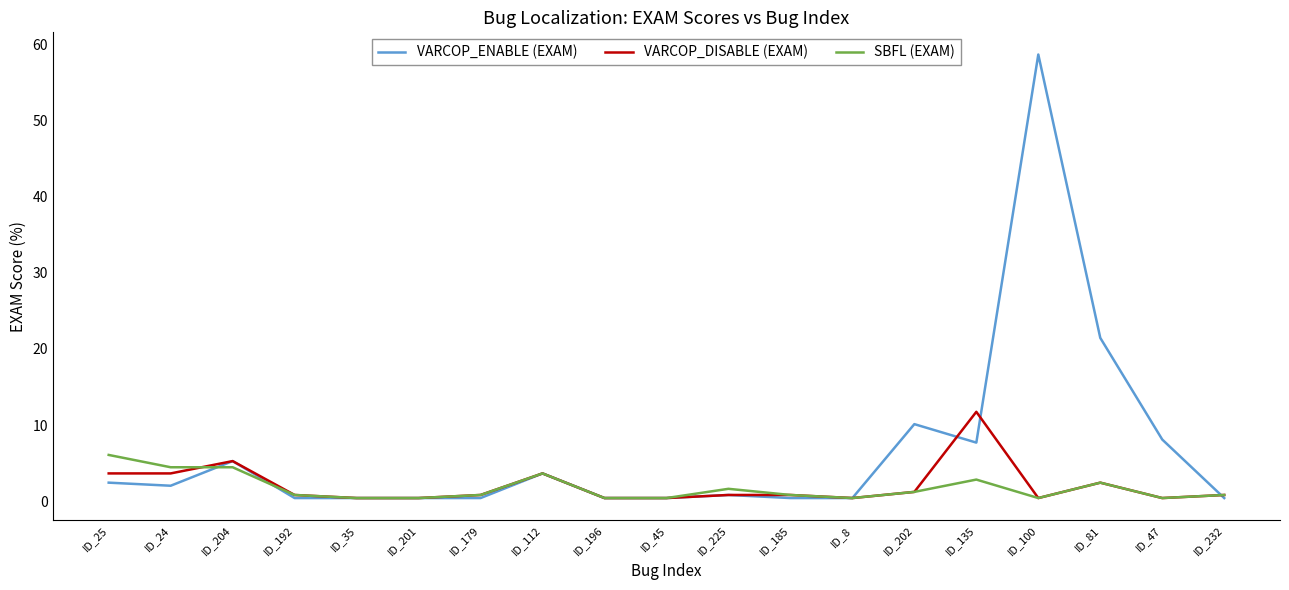

Rank the series by their maximum value, from lowest to highest.

SBFL (EXAM), VARCOP_DISABLE (EXAM), VARCOP_ENABLE (EXAM)